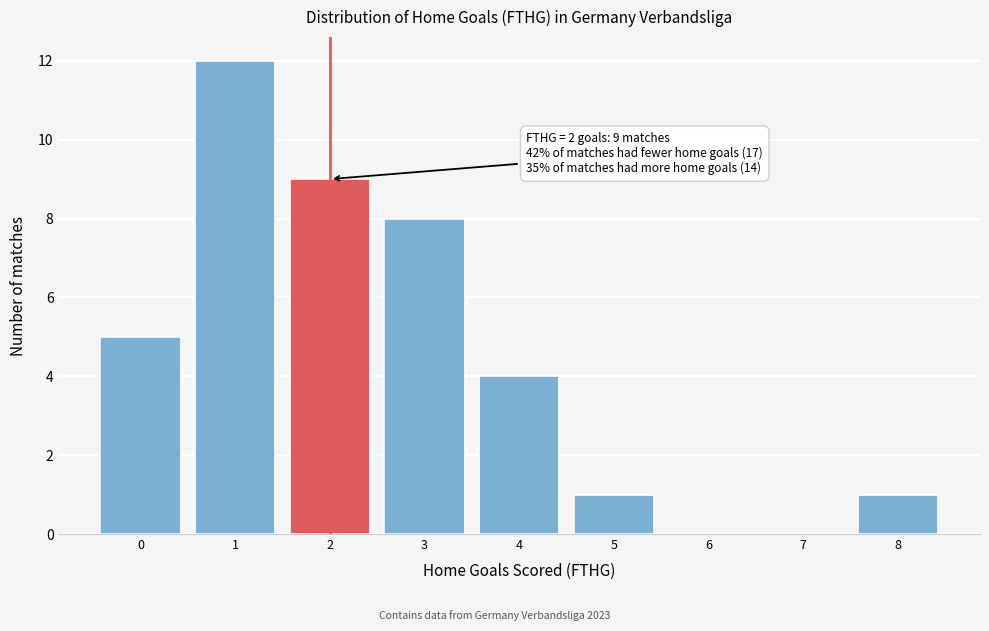

Reading right to left, transcribe all the data shown in this chart.

8=1	7=0	6=0	5=1	4=4	3=8	2=9	1=12	0=5